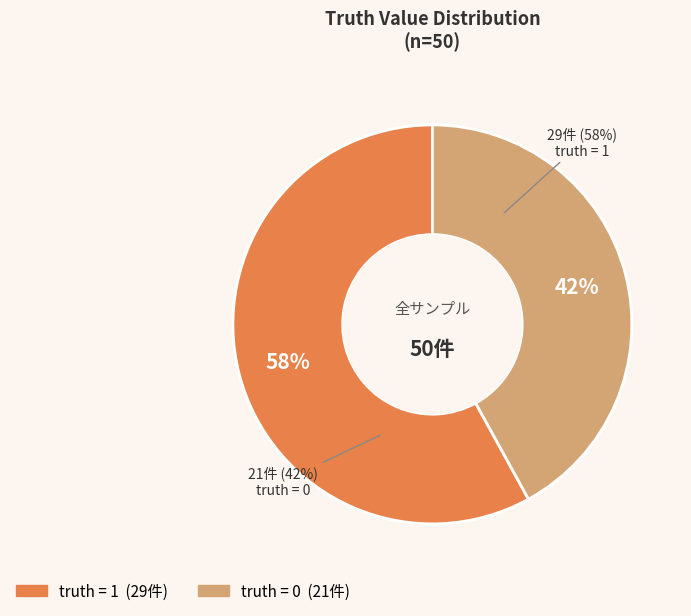

What is the largest slice in the pie chart?

1 (truth=1)